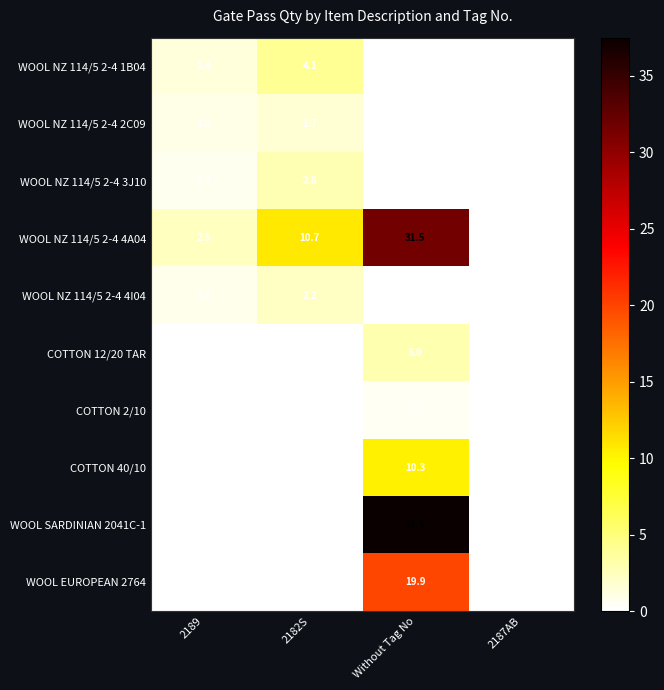

Rank the series by their maximum value, from lowest to highest.

COTTON 2/10, WOOL NZ 114/5 2-4 2C09, WOOL NZ 114/5 2-4 4I04, WOOL NZ 114/5 2-4 3J10, COTTON 12/20 TAR, WOOL NZ 114/5 2-4 1B04, COTTON 40/10, WOOL EUROPEAN 2764, WOOL NZ 114/5 2-4 4A04, WOOL SARDINIAN 2041C-1